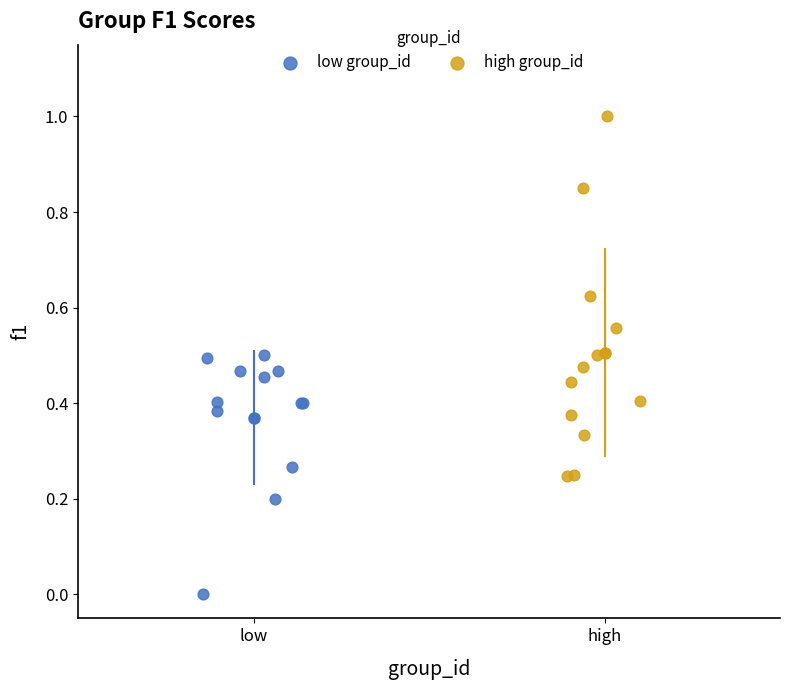

Which series has the widest spread of Y values?

high group_id